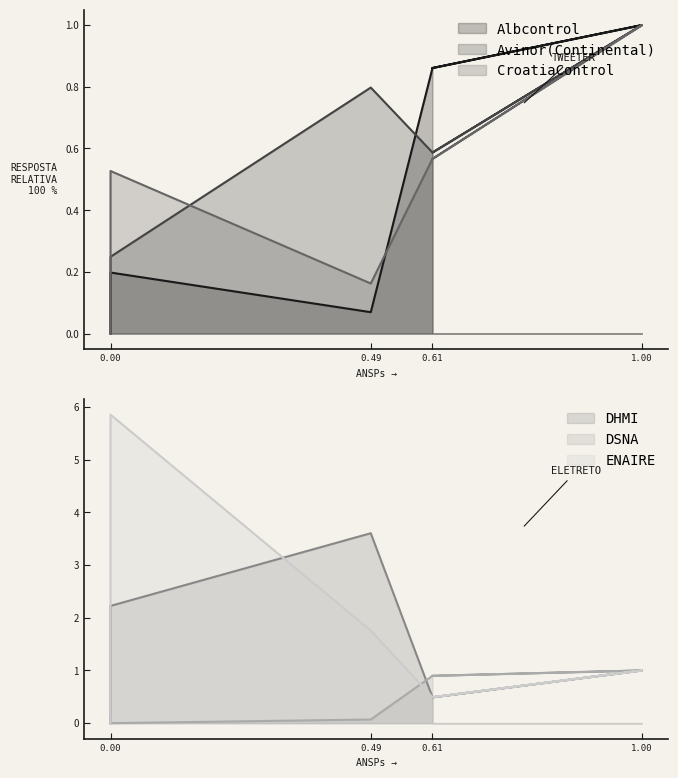

How many intersections are there between ENAIRE and Avinor(Continental)?

1